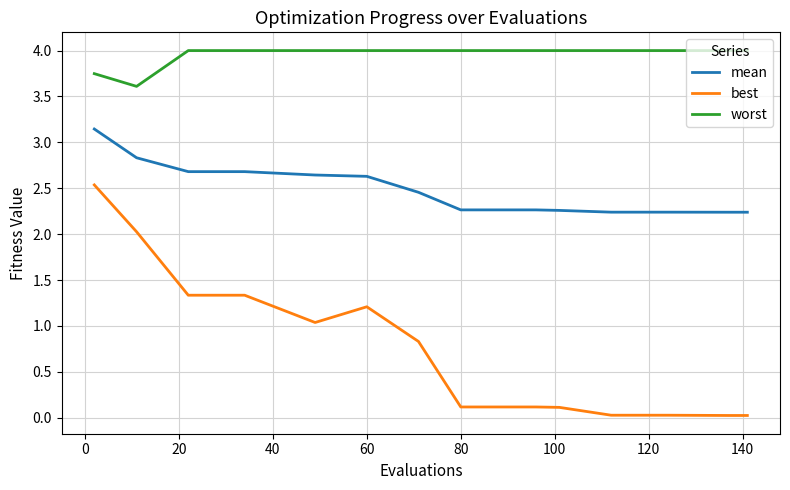

Rank the series by their average value, from highest to lowest.

worst, mean, best